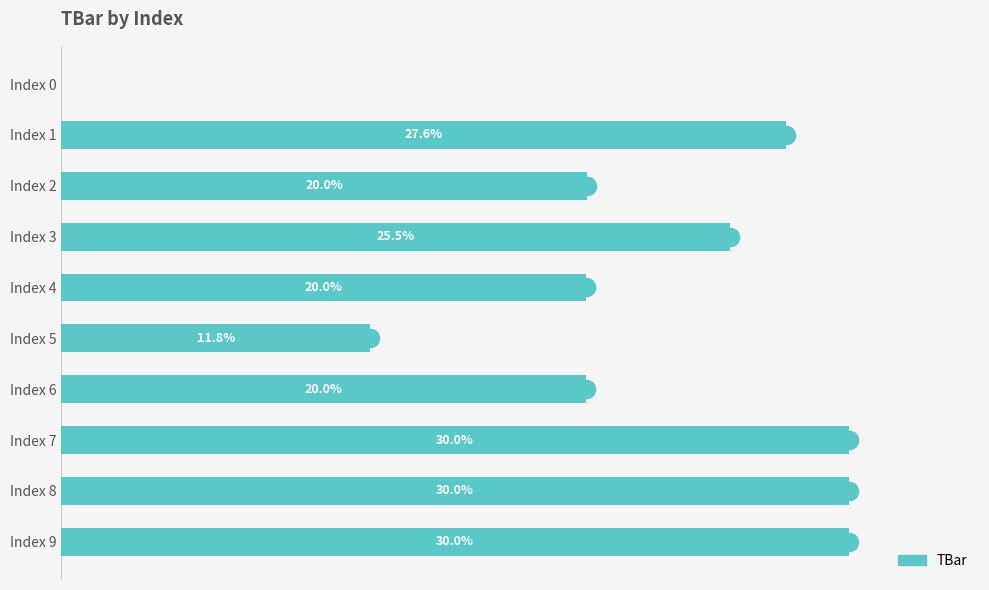

Between Index 1 and Index 4, which is larger?

Index 1